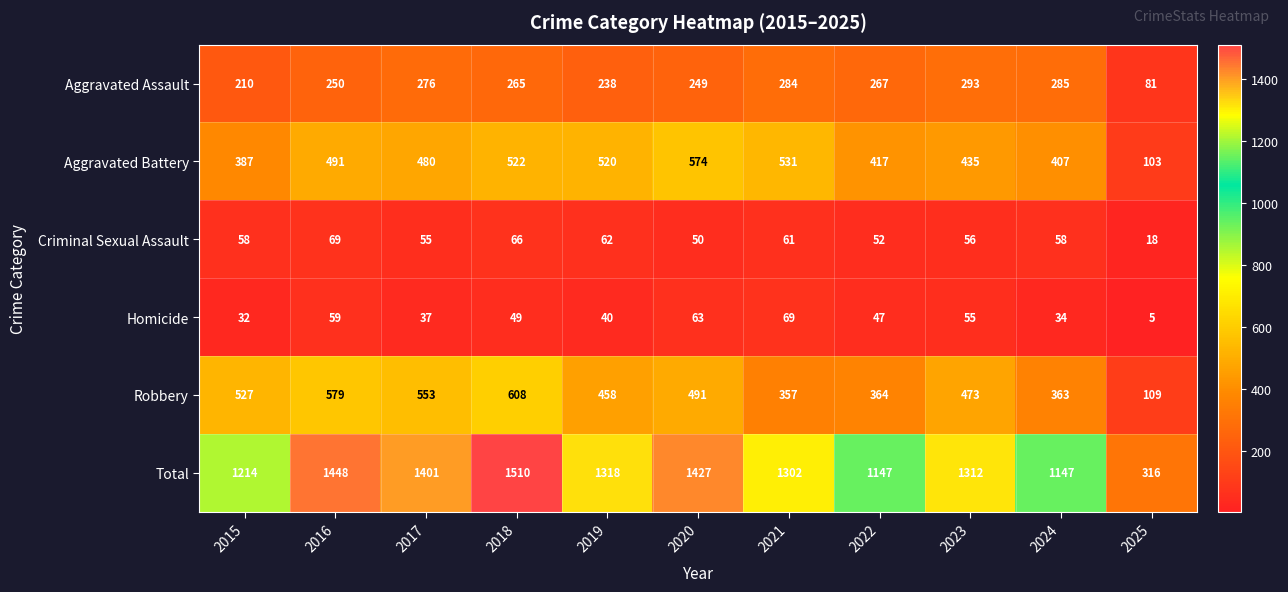

Which series has the widest spread of values?

Total